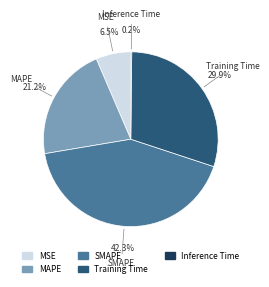

What is the ratio of the value at MAPE to the value at SMAPE?

0.5